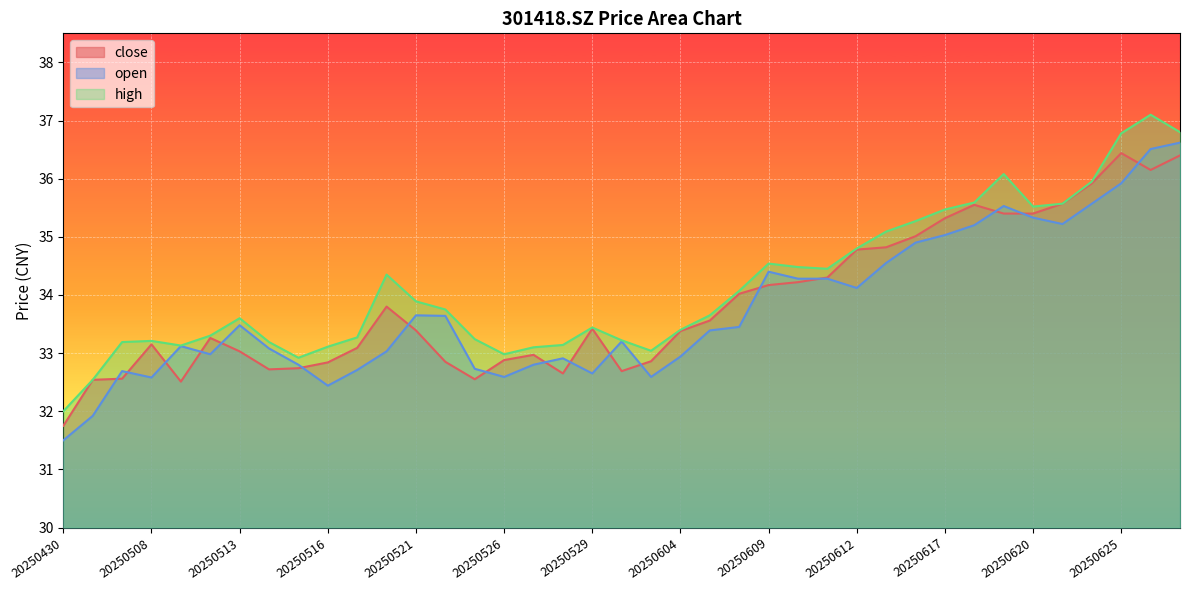

In close, how many points are lower than both neighbors (excluding endpoints)?

6